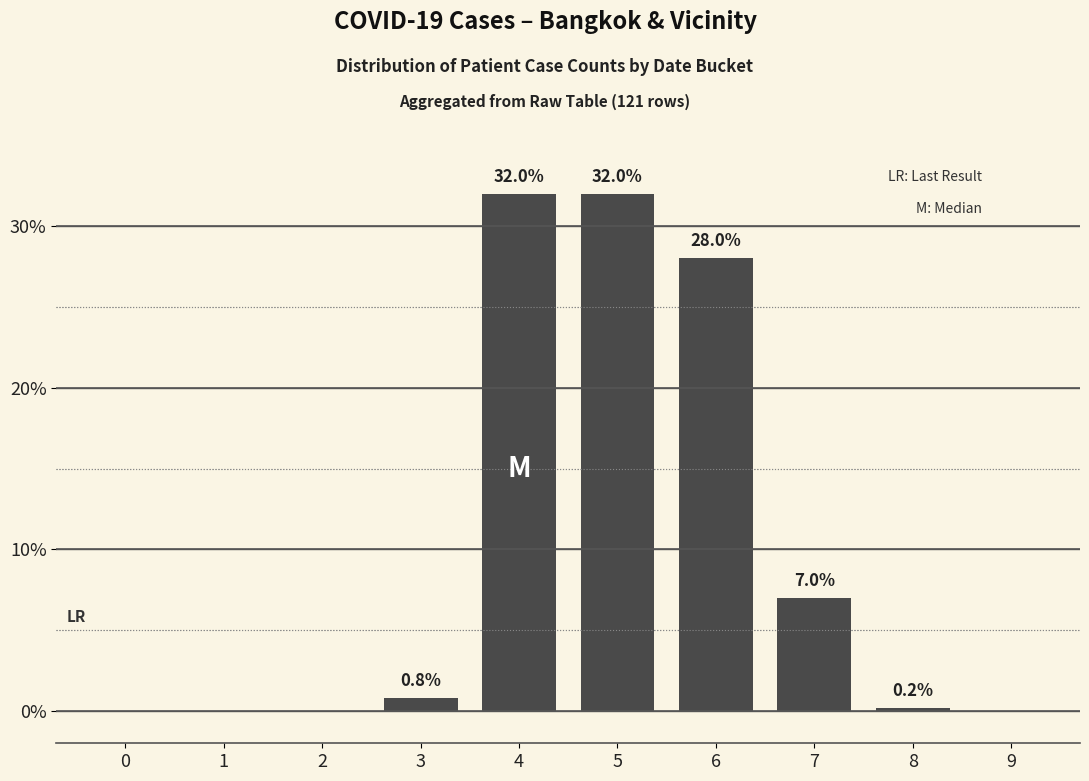

Are the bars horizontal?

No